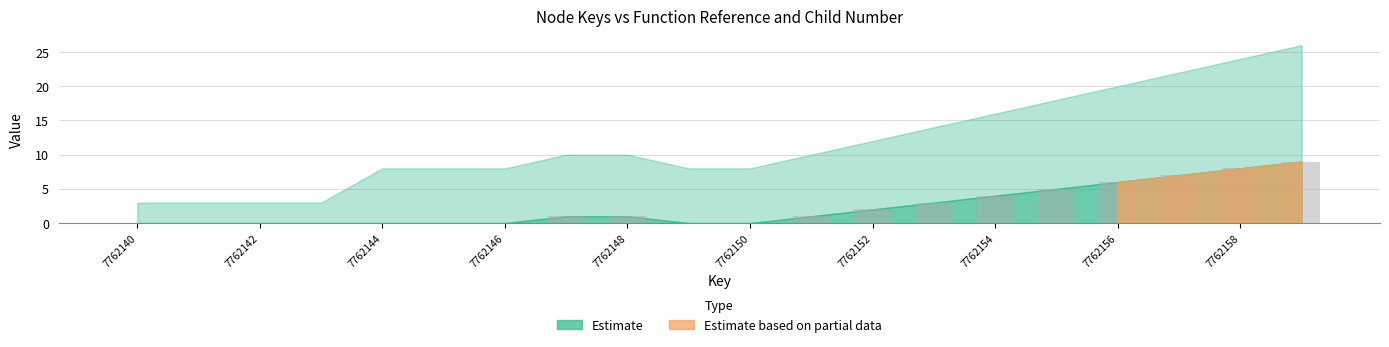

Reading left to right, what are all the values shown in this chart?

0	0	0	0	0	0	0	1	1	0	0	1	2	3	4	5	6	7	8	9